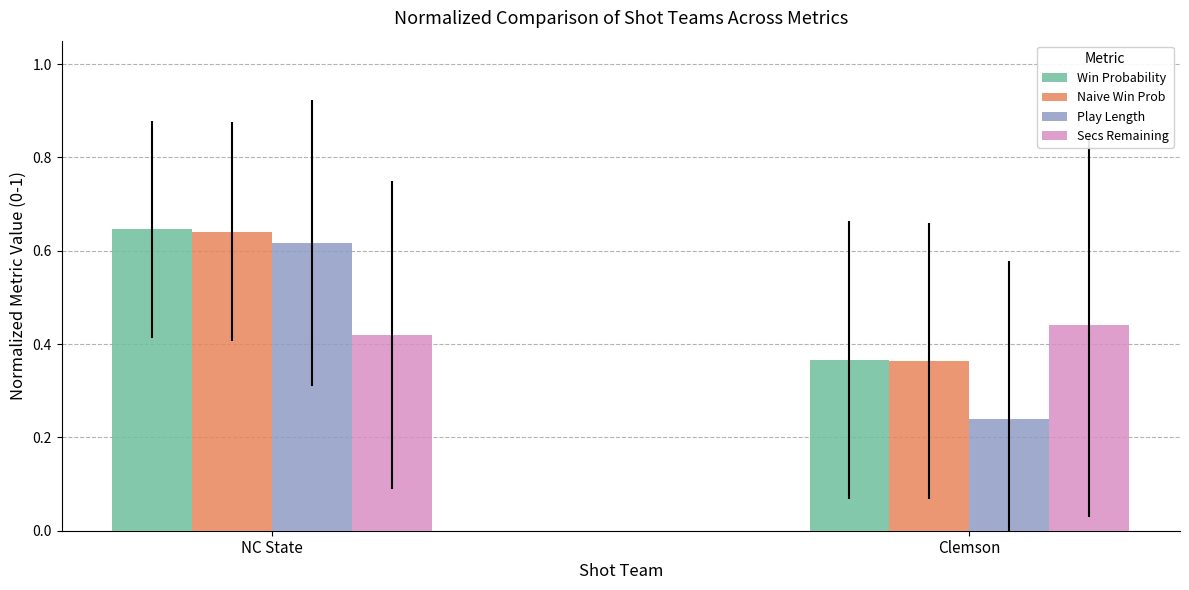

What are all the series names shown in the legend?

Win Probability, Naive Win Prob, Play Length, Secs Remaining